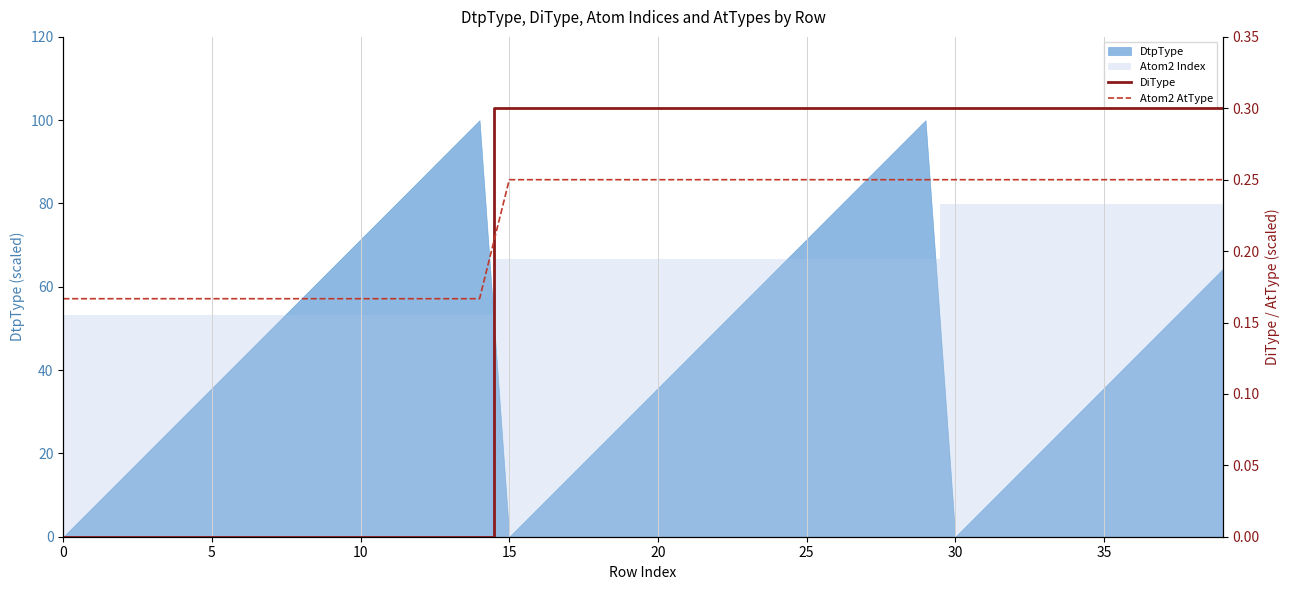

What is the label of the 25th point from the left?

24